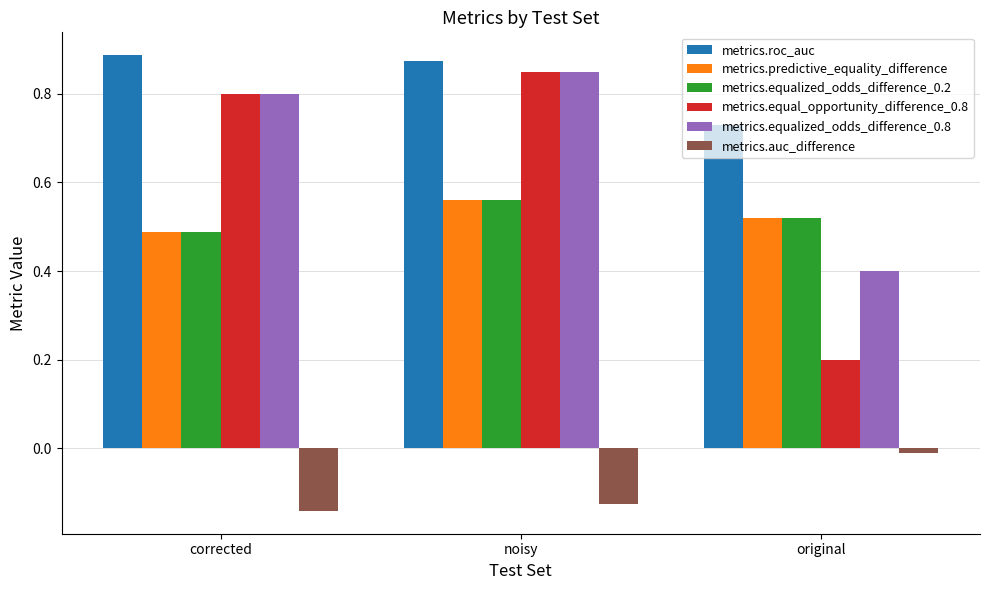

What is the difference between the maximum and minimum values in the metrics.equalized_odds_difference_0.2 series?

0.1